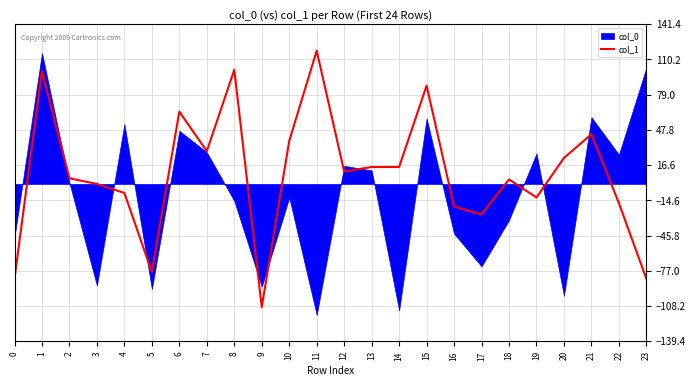

Where is the first local maximum?

1